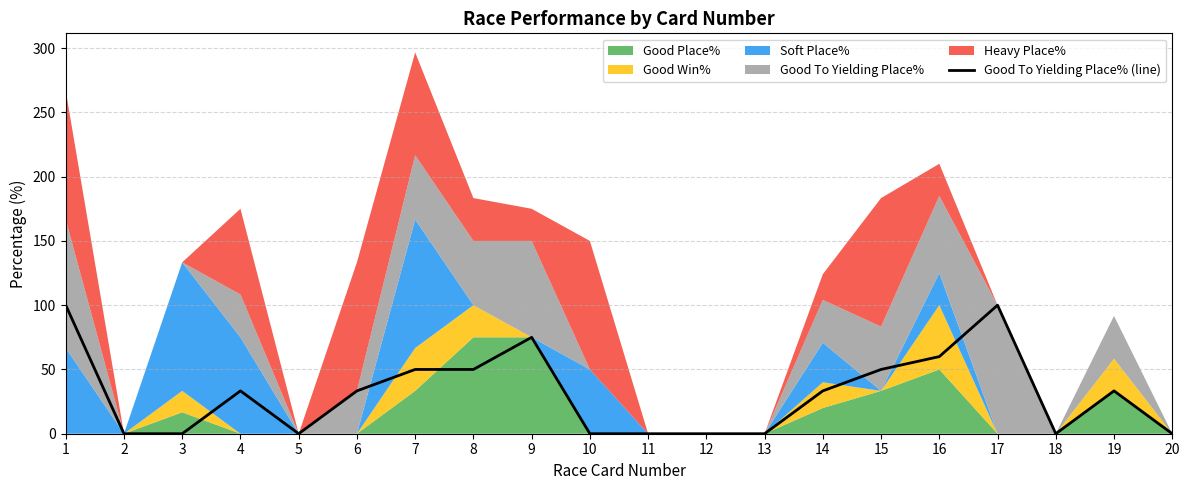

Reading left to right, what are all the values shown in this chart?

100.0	0.0	0.0	33.3	0.0	33.3	50.0	50.0	75.0	0.0	0.0	0.0	0.0	33.3	50.0	60.0	100.0	0.0	33.3	0.0